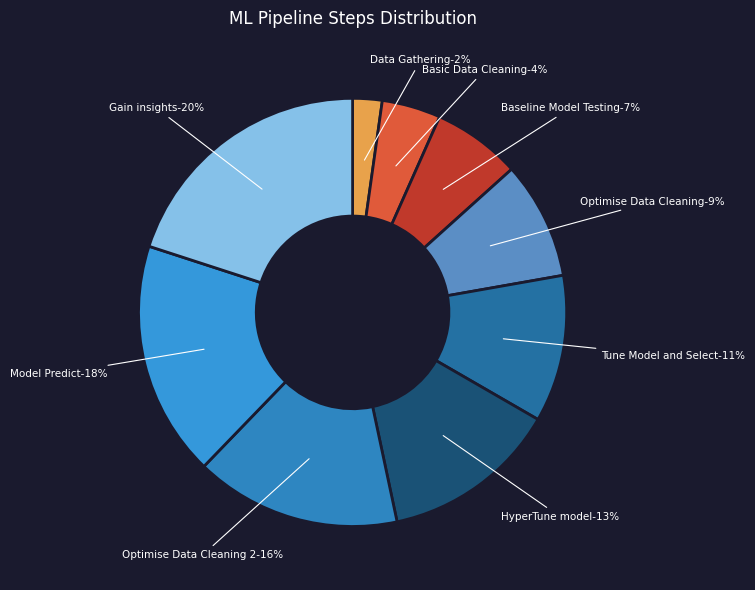

The HyperTune_model slice represents 13% of the pie. True or false?

True